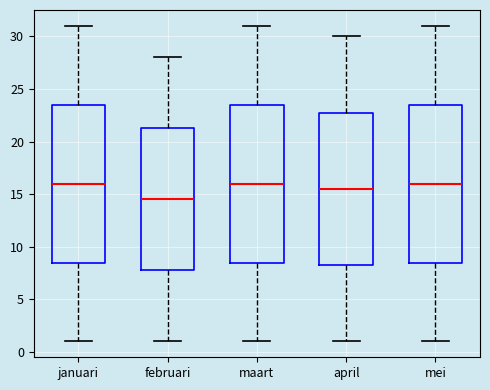

Reading left to right, transcribe this box plot: for each box, give where its median line is, the range the box spans, and where its two whiskers end, as read against the y-axis. The values are not printed on the chart, so give them approximately, as read against the axis.

januari: median 16.0, box 8.5 to 23.5, whiskers 1.0 to 31.0
februari: median 14.5, box 8.0 to 21.5, whiskers 1.0 to 28.0
maart: median 16.0, box 8.5 to 23.5, whiskers 1.0 to 31.0
april: median 15.5, box 8.5 to 23.0, whiskers 1.0 to 30.0
mei: median 16.0, box 8.5 to 23.5, whiskers 1.0 to 31.0